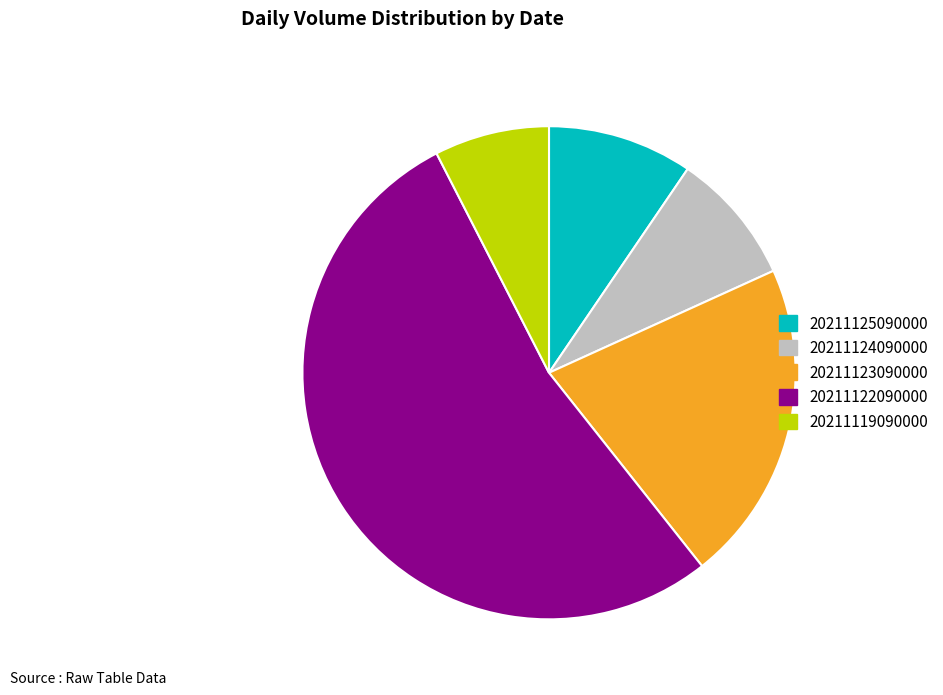

What is the ratio of the value at 20211124090000 to the value at 20211119090000?

1.2